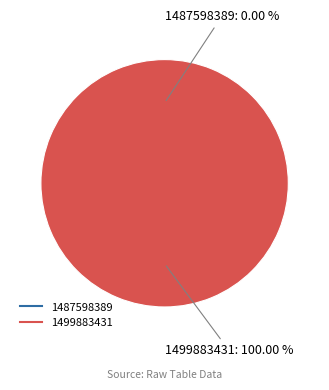

Between 1499883431 and 1487598389, which is larger?

1499883431